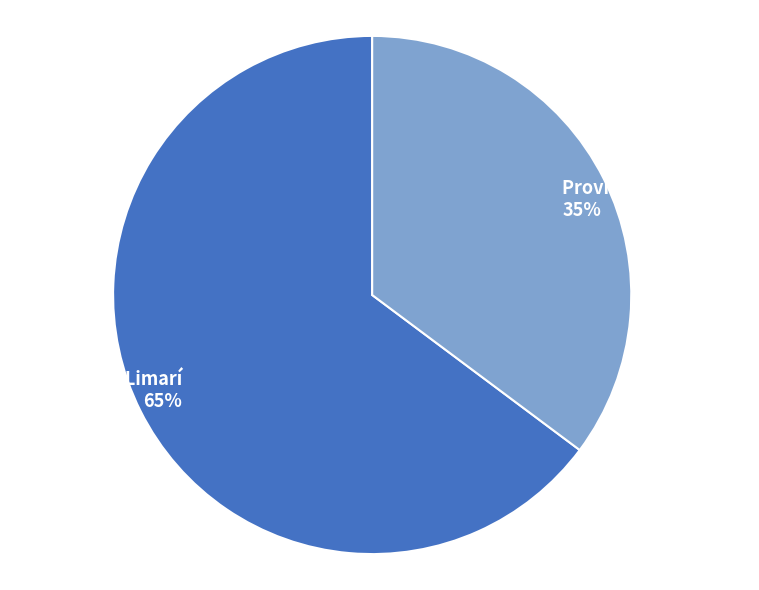

How many slices are in this pie chart?

2